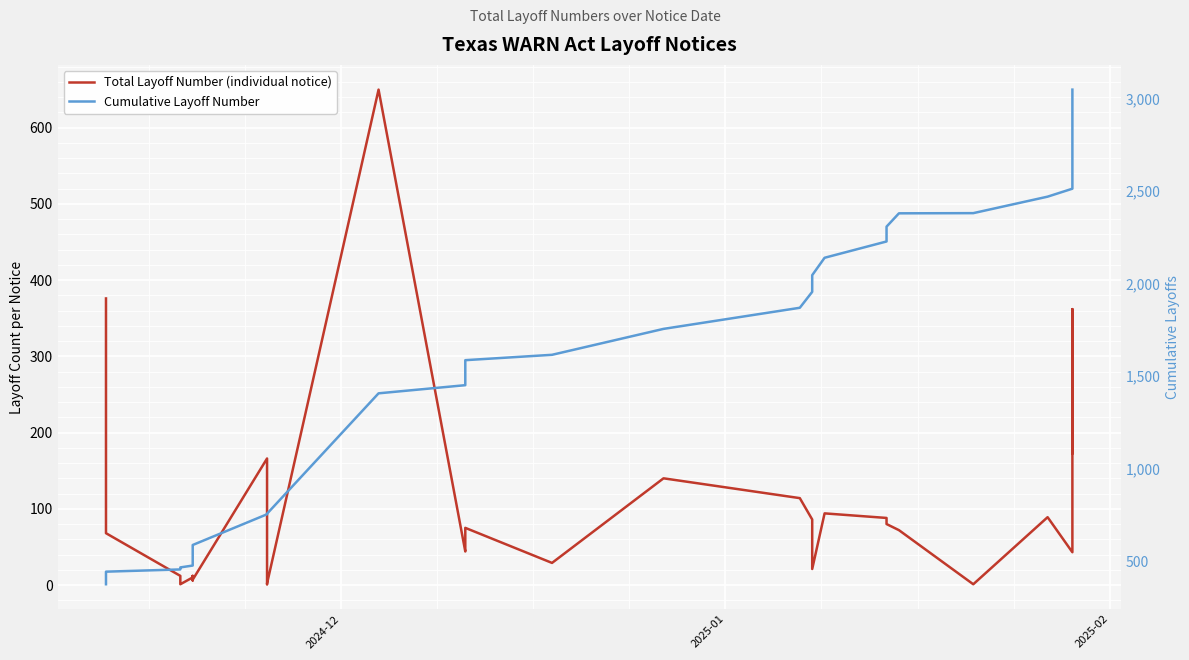

True or false: Cumulative Layoff Number and Total Layoff Number (individual notice) cross at least once.

False